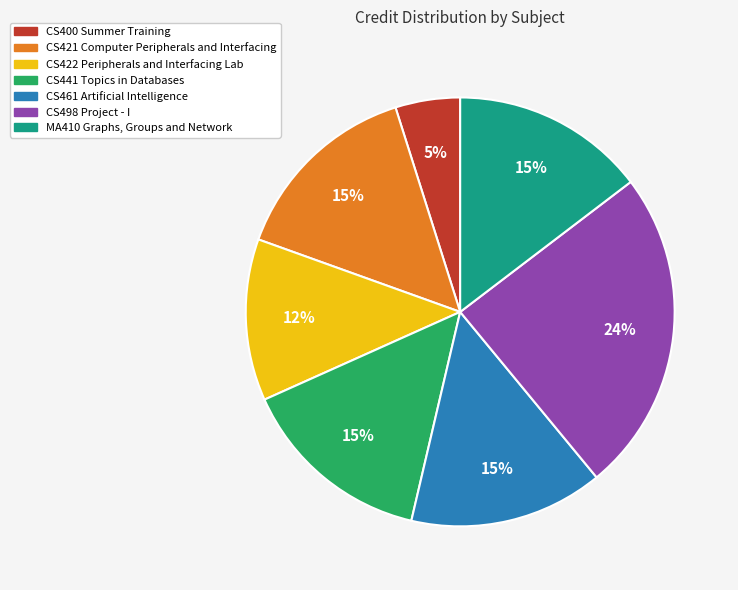

Between CS400 Summer Training and CS498 Project - I, which is larger?

CS498 Project - I